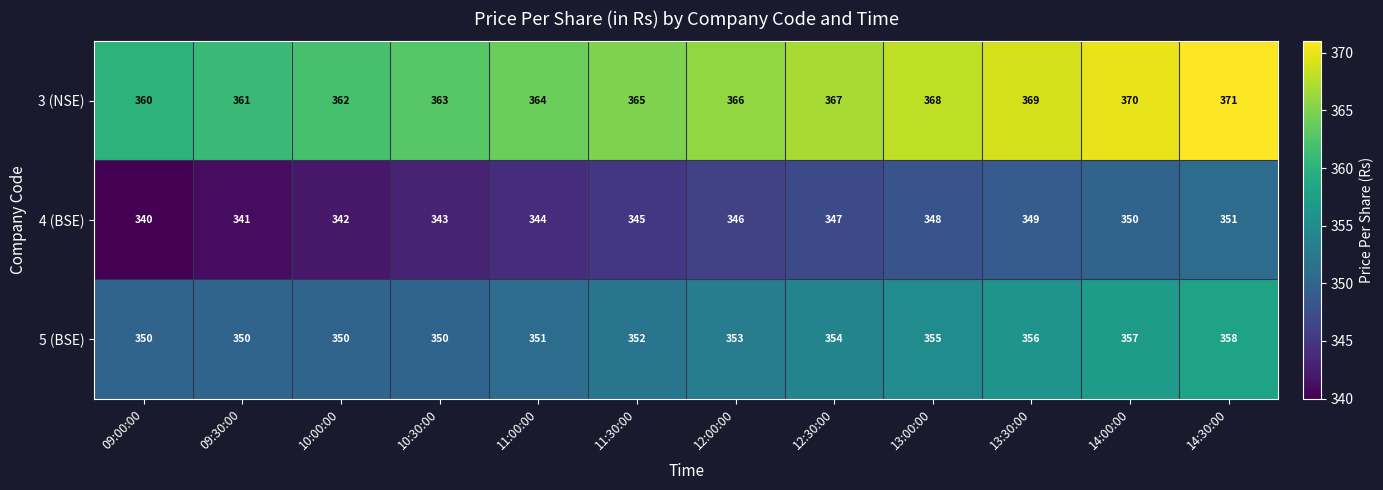

True or false: 3 (NSE) has a value of 106 at 12:30:00.

False